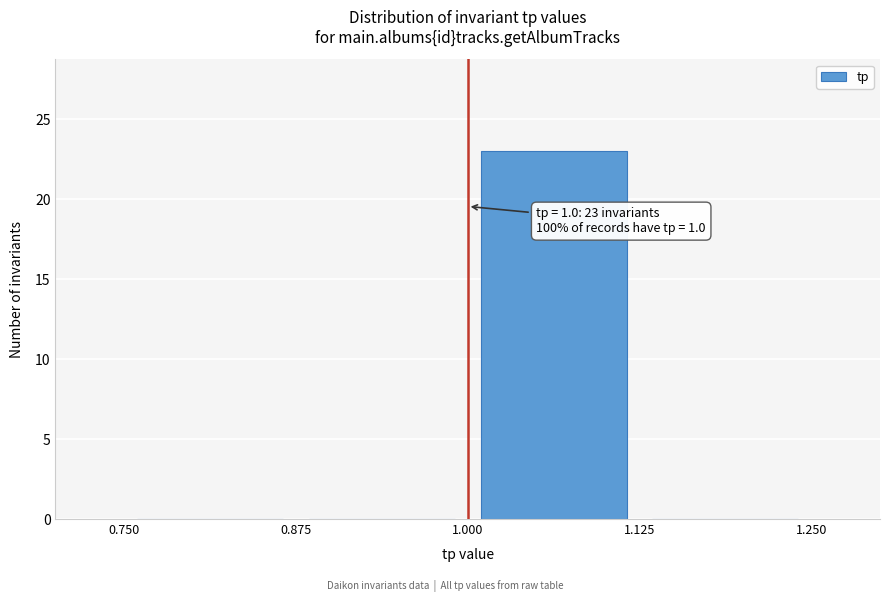

Over which range of the x-axis is the bar tallest?

1.000 to 1.125